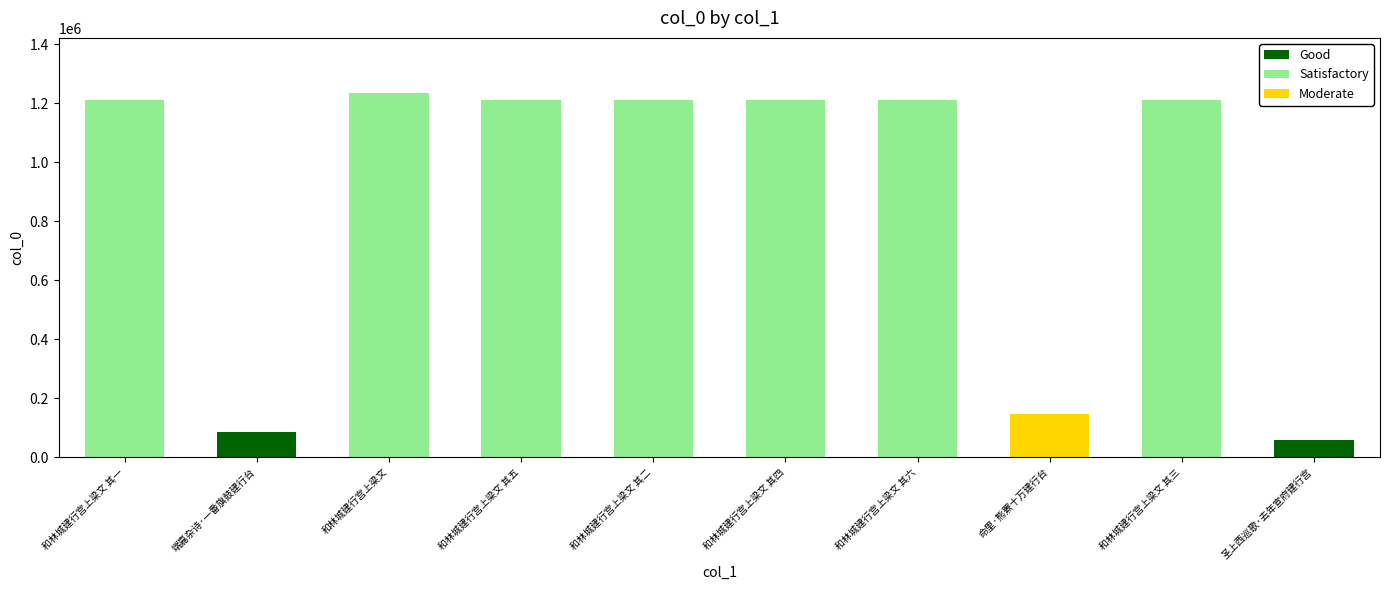

Reading right to left, what are all the values shown in this chart?

圣上西巡歌·去年宣府建行宫=58913	和林城建行宫上梁文 其三=1210001	命里·熊罴十万建行台=146052	和林城建行宫上梁文 其六=1210004	和林城建行宫上梁文 其四=1210002	和林城建行宫上梁文 其二=1210000	和林城建行宫上梁文 其五=1210003	和林城建行宫上梁文=1236774	端嘉杂诗·一番旗鼓建行台=86783	和林城建行宫上梁文 其一=1209999